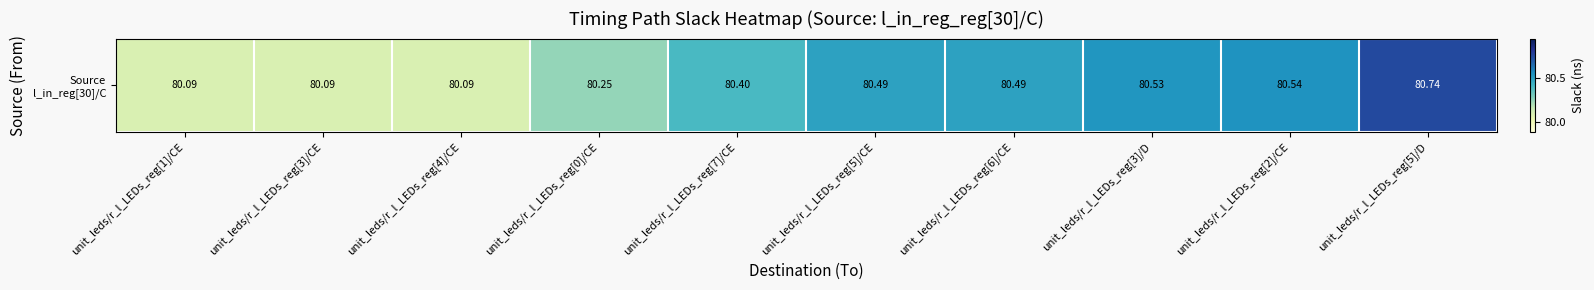

Reading left to right, extract all data points from this chart.

80.1	80.1	80.1	80.2	80.4	80.5	80.5	80.5	80.5	80.7